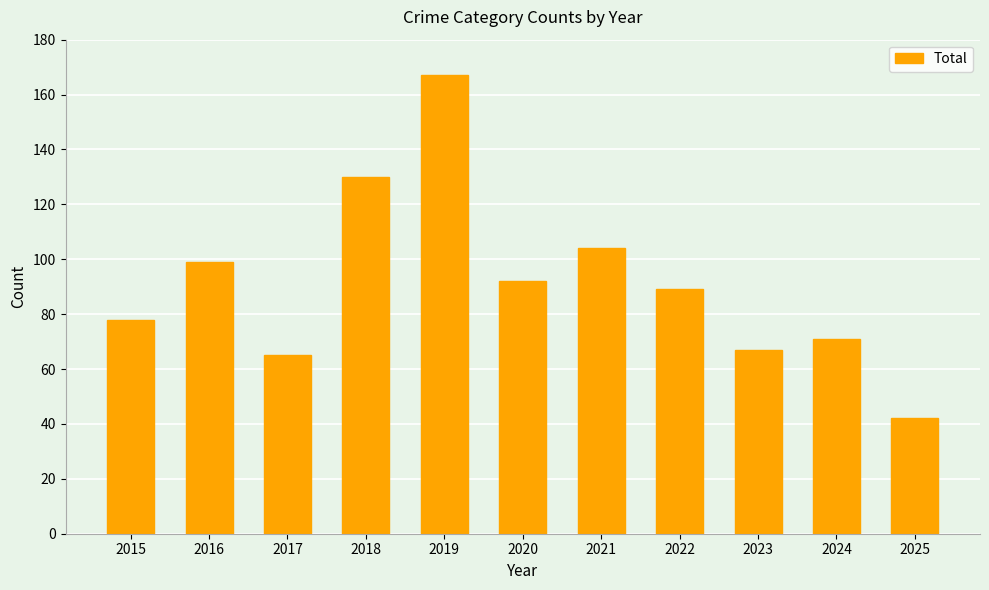

What is the change in value from 2019 to 2020?

-75